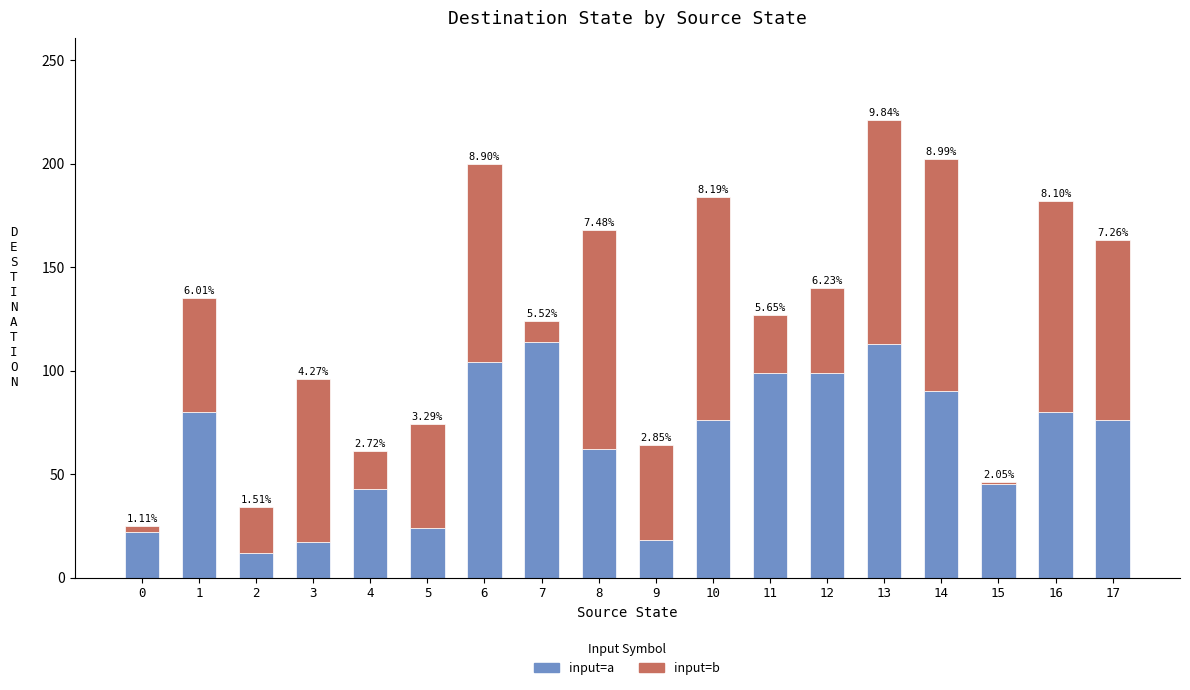

How many bars are there in total?

18